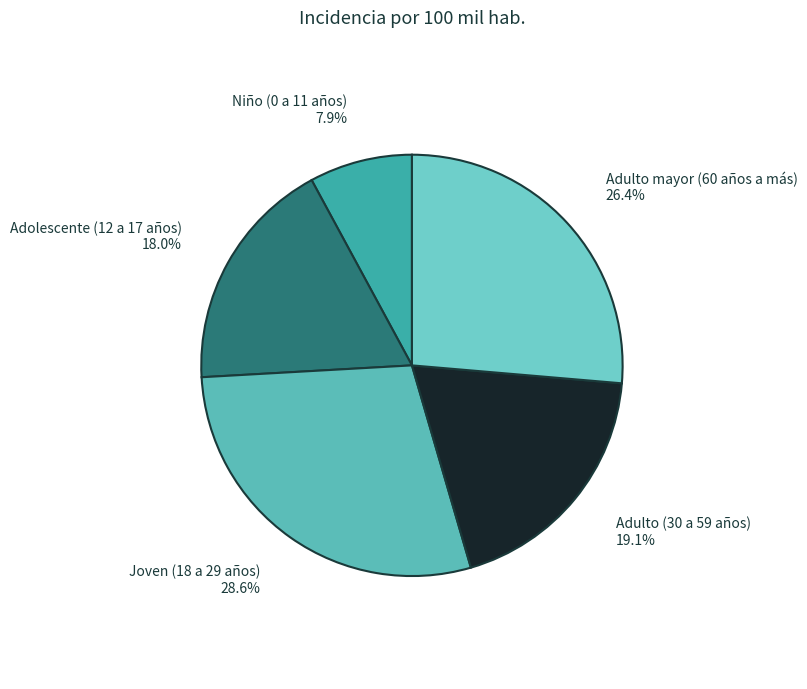

What is the smallest slice in the pie chart?

Niño (0 a 11 años)